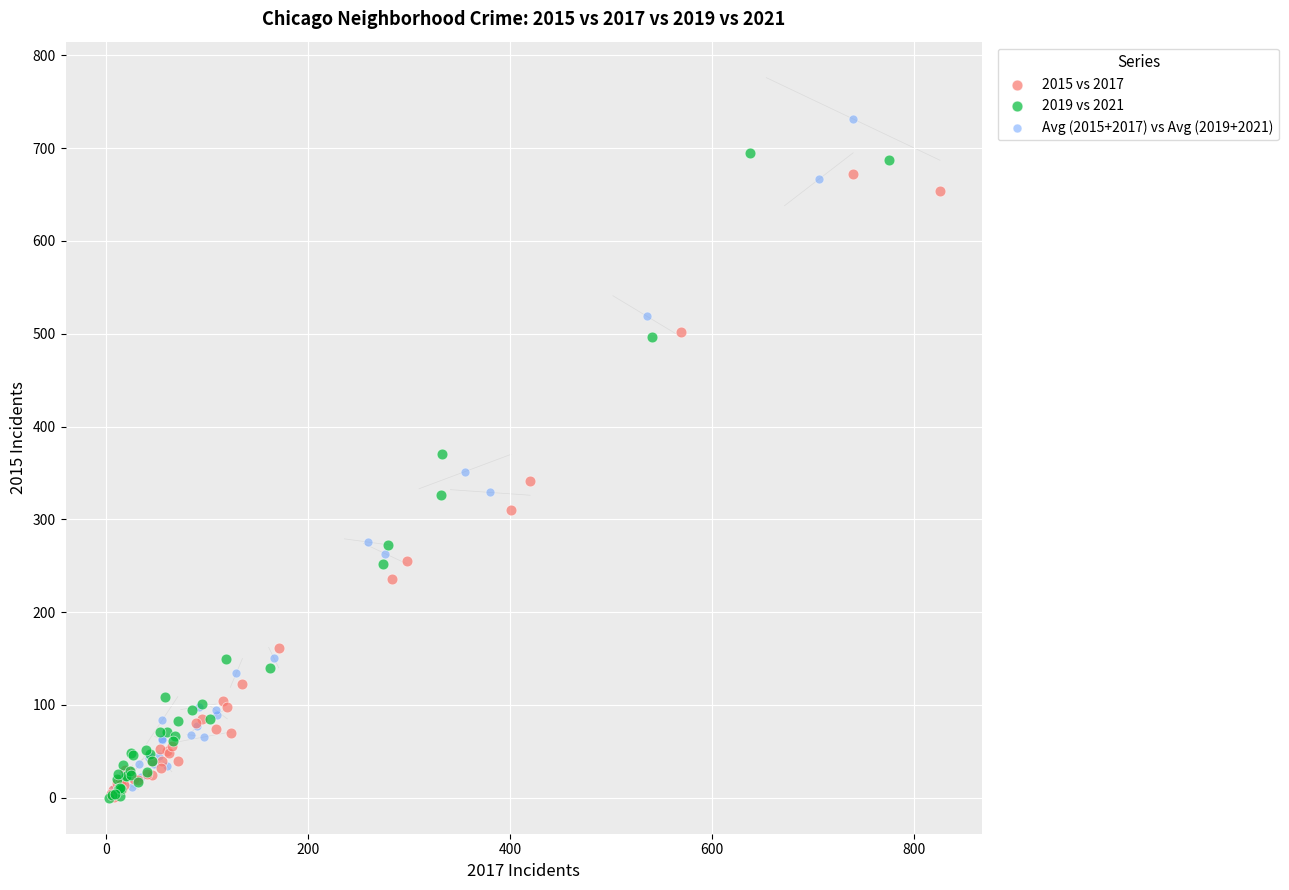

Which series reaches the maximum Y coordinate?

Avg (2015+2017) vs Avg (2019+2021)